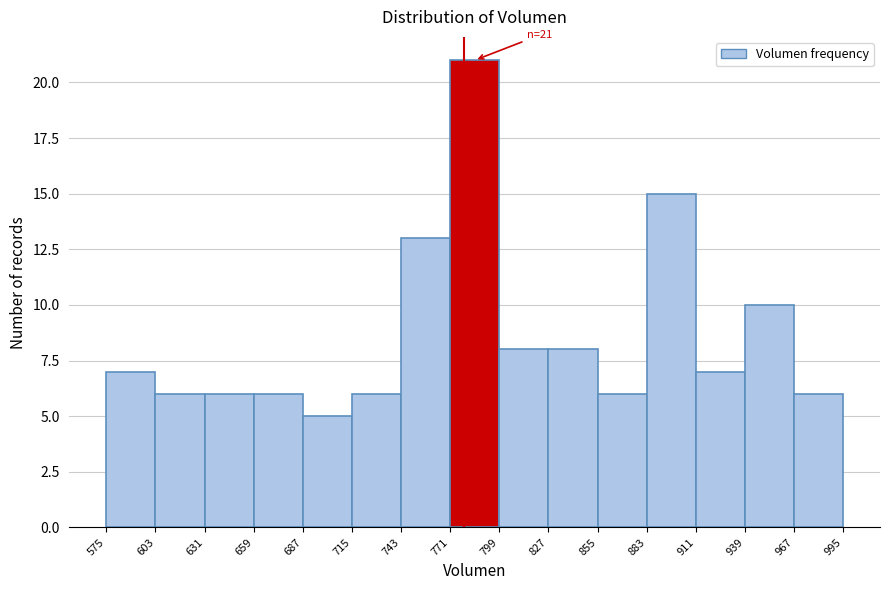

Which range on the x-axis has the tallest bar?

771 to 799